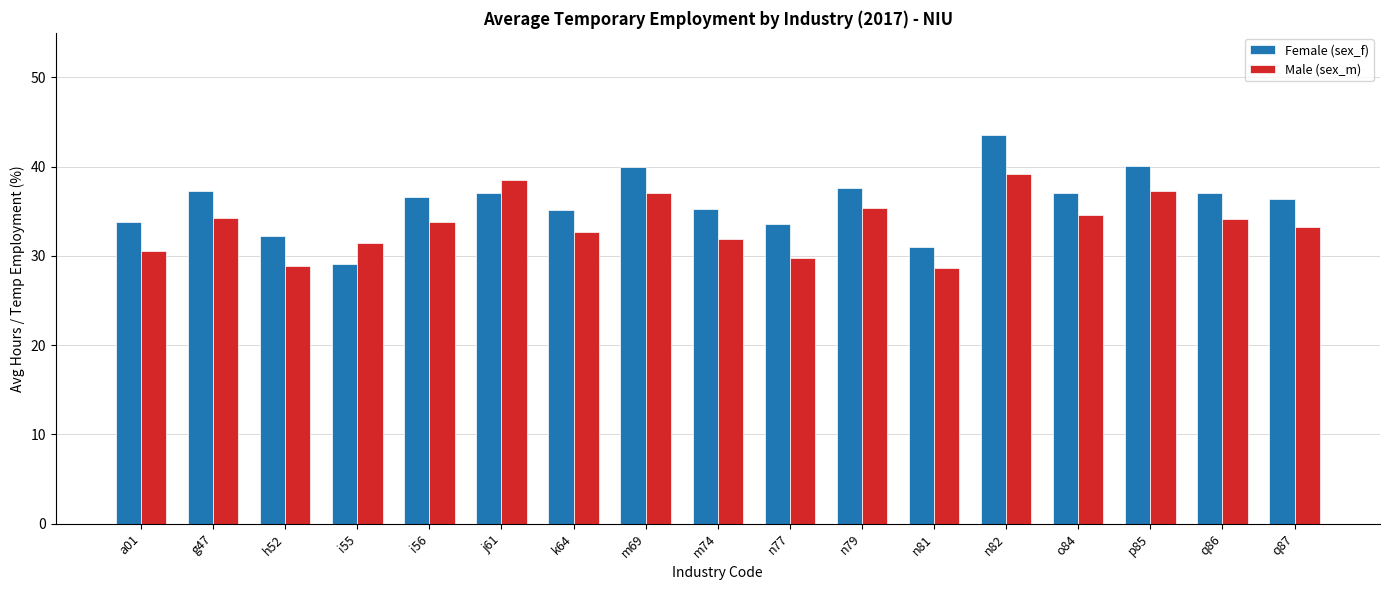

What is the label of the 14th bar from the left?

o84